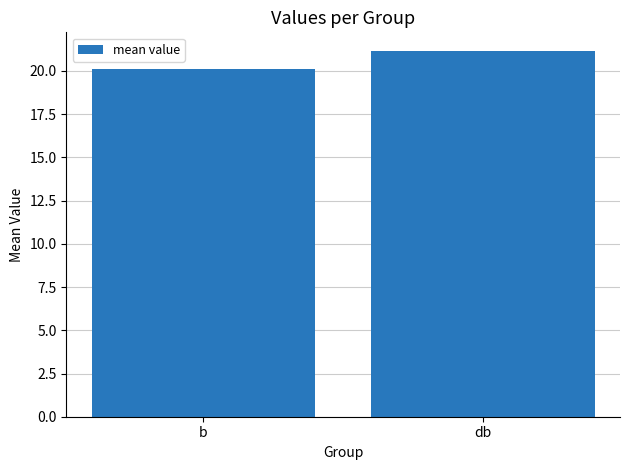

The value at b is 32.2. True or false?

False